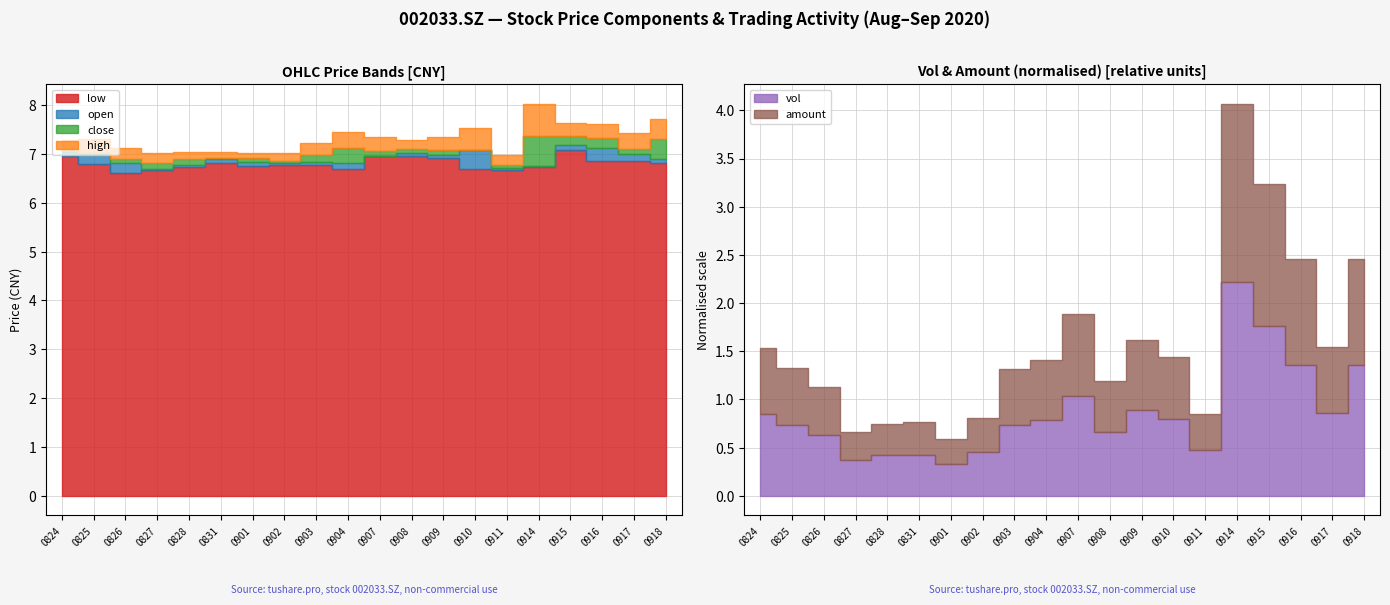

True or false: high has a value of 2.6 at 20200910.

False